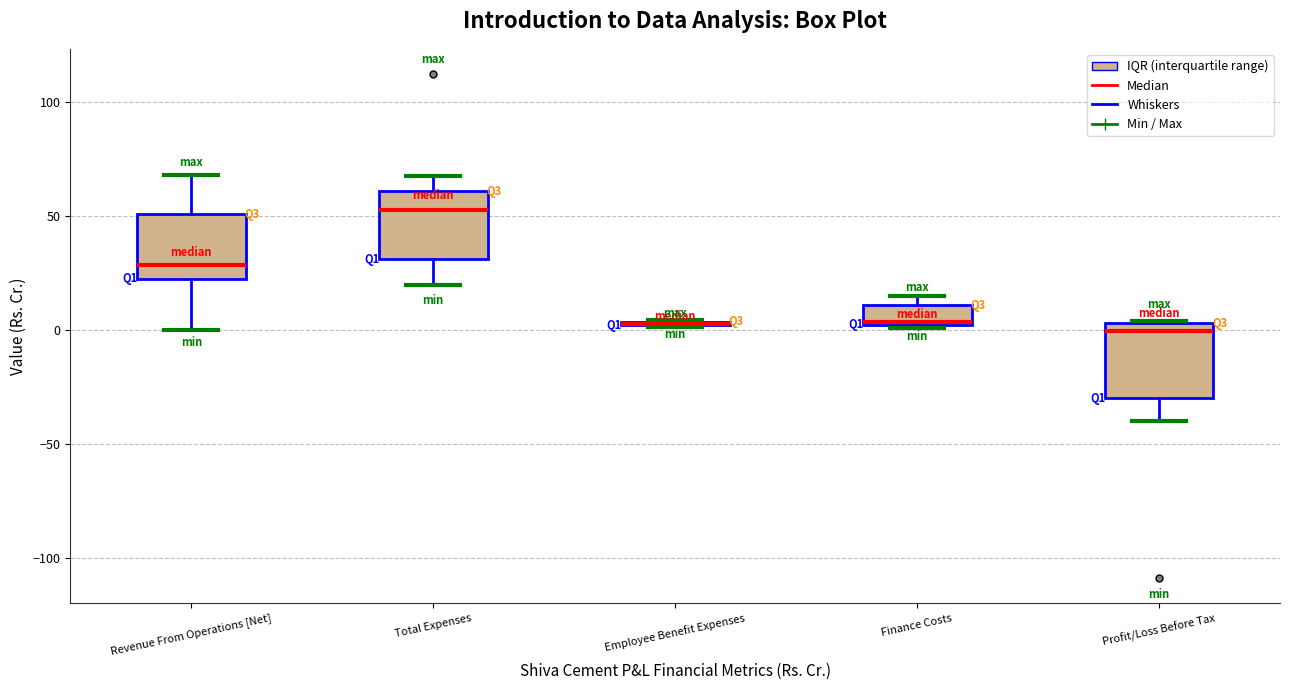

Reading left to right, read every box against the y-axis: the position of its median line, the range the box covers, and the ends of its whiskers. The values are not printed on the chart, so give them approximately, as read against the axis.

Revenue From Operations [Net]: median 30, box 20 to 50, whiskers 0 to 70
Total Expenses: median 50, box 30 to 60, whiskers 20 to 65
Employee Benefit Expenses: box collapsed to a line at 5, whiskers 0 to 5
Finance Costs: median 5, box 0 to 10, whiskers 0 to 15
Profit/Loss Before Tax: median 0, box -30 to 5, whiskers -40 to 5